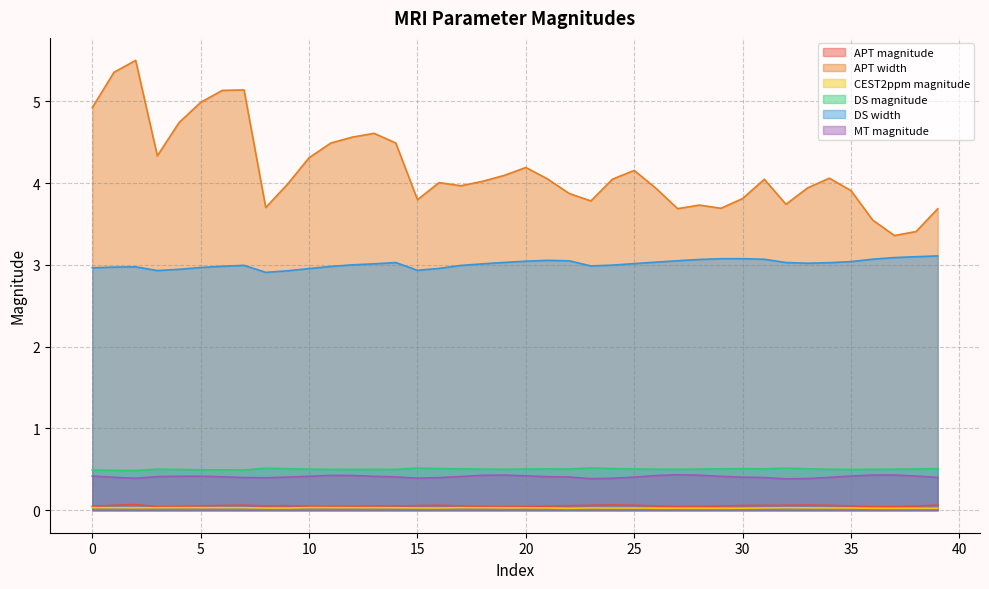

Does the chart display data point markers on the line(s)?

No